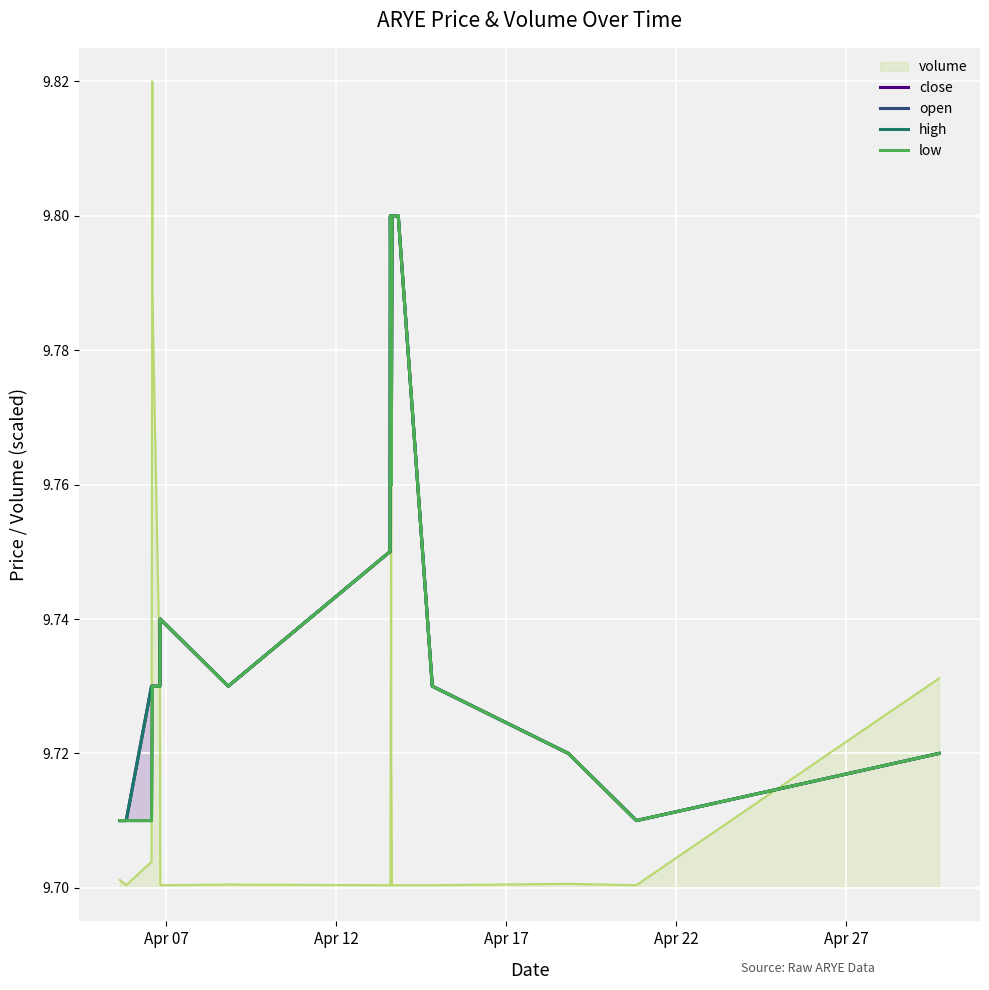

At how many categories does at least one series exceed 9?

19